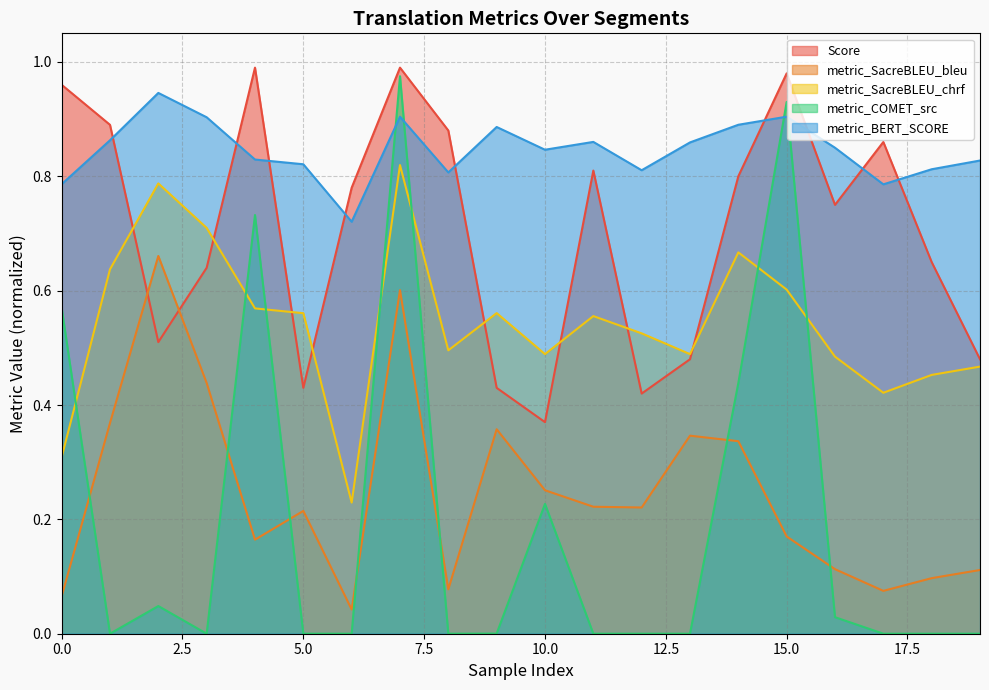

At which category is the sum across all series the highest?

7